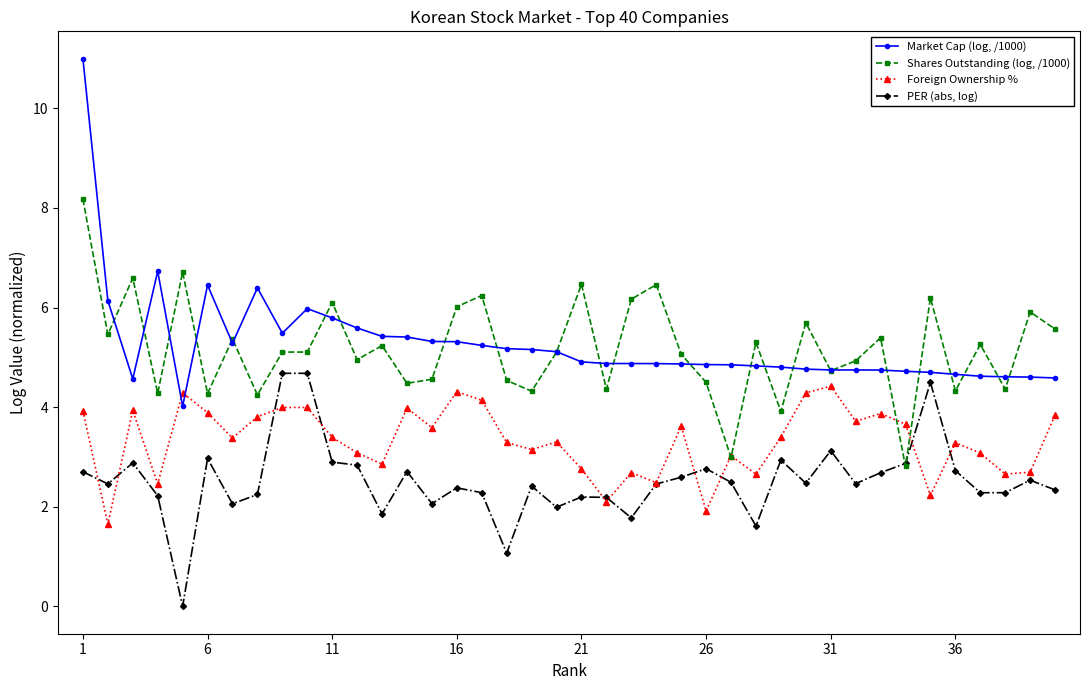

What is the maximum value for Foreign Ownership %?

4.4